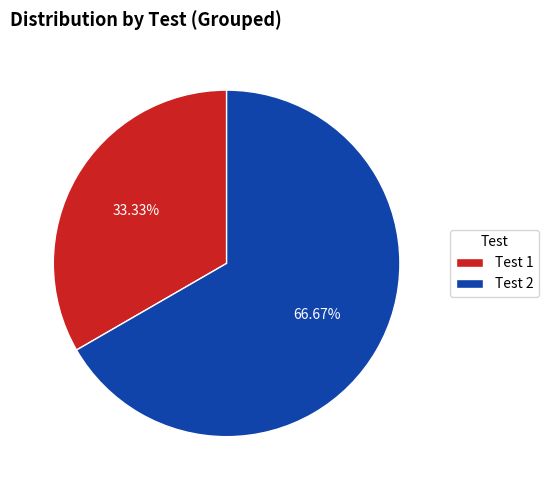

To the nearest percent, what is the difference between the largest and smallest slice percentages?

33%